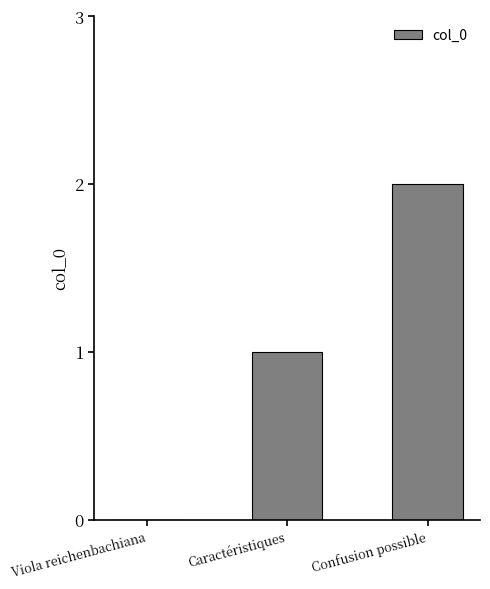

What is the sum of all values?

3